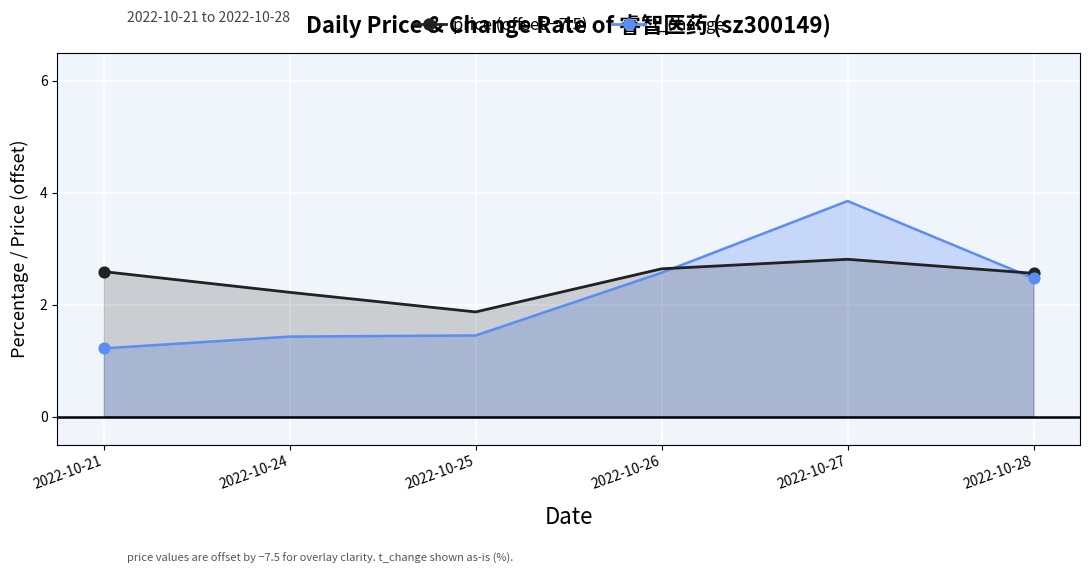

Which series contains the lowest Y value?

t_change